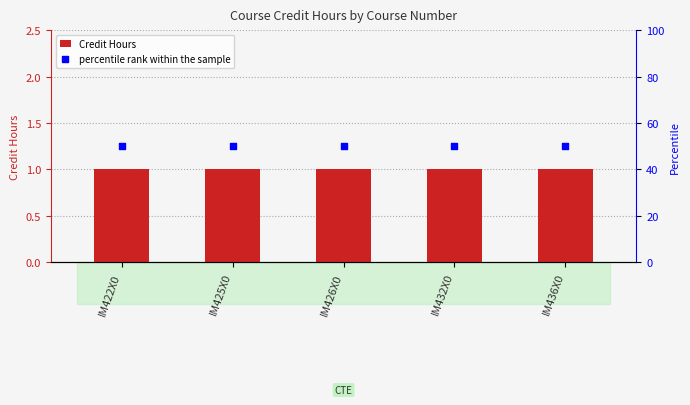

Is the value of Credit Hours at IM426X0 greater than the value of percentile rank within the sample at IM436X0?

No